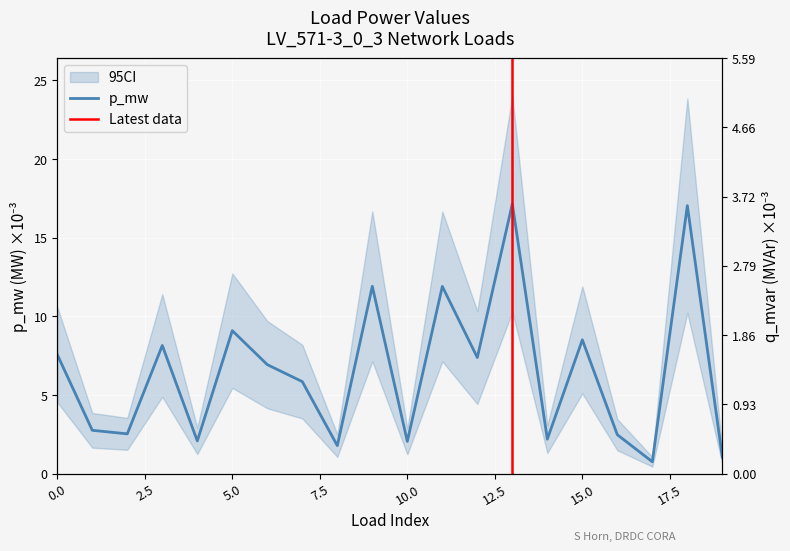

Between 18 and 15, which is larger?

18